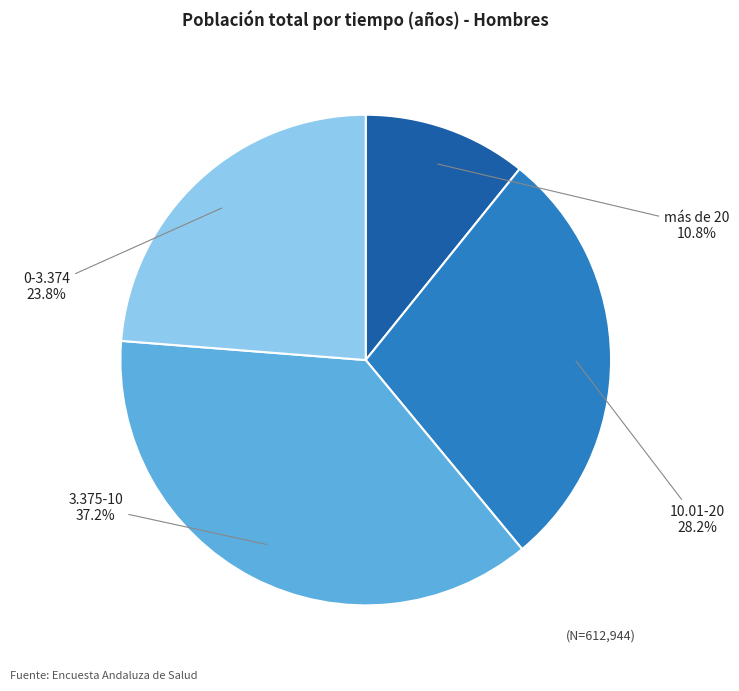

Does 0-3.374 account for over 50% of the chart?

No